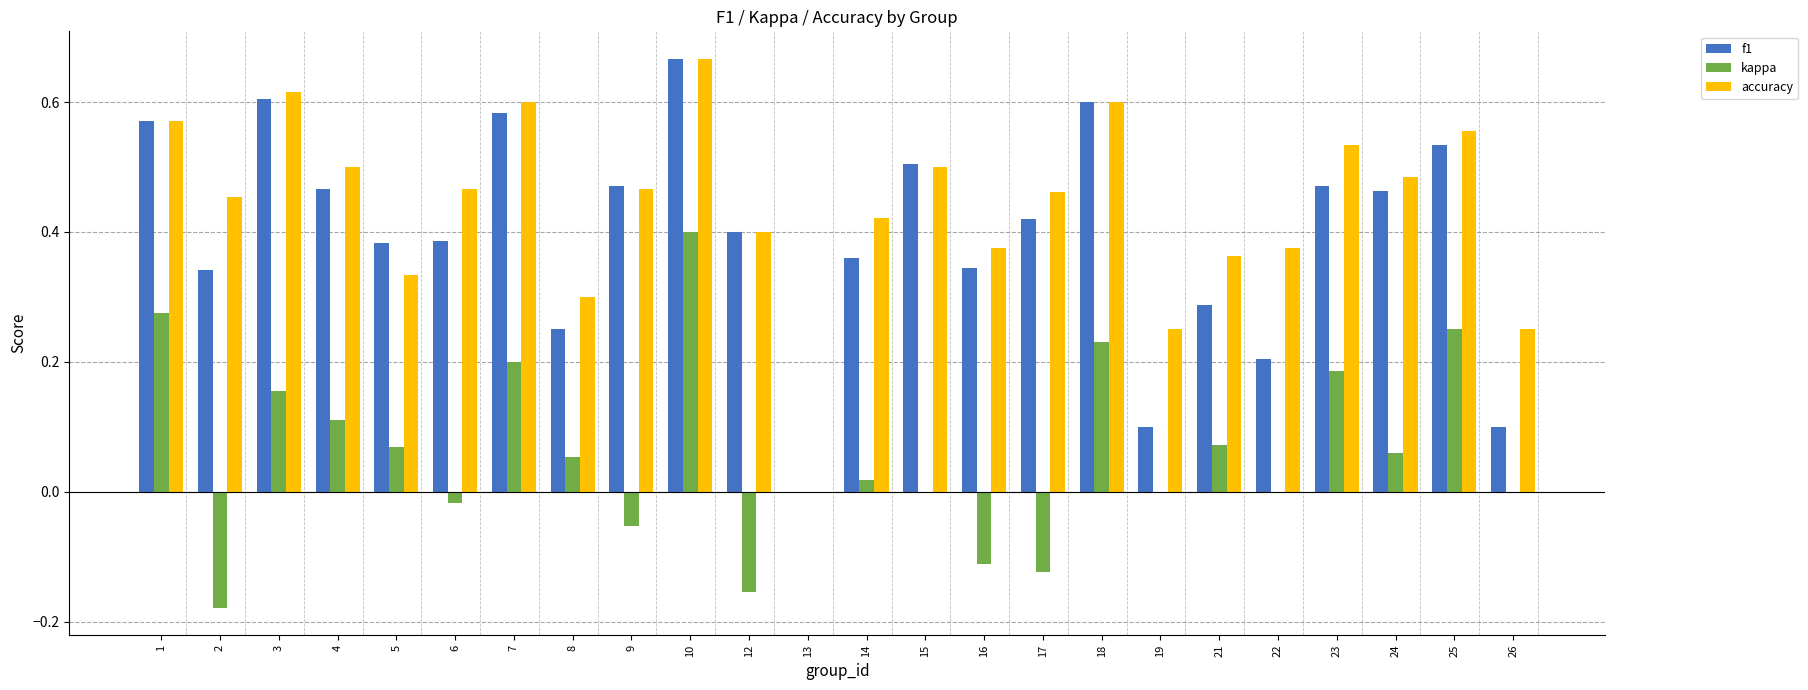

What is the sum of all kappa values?

1.4